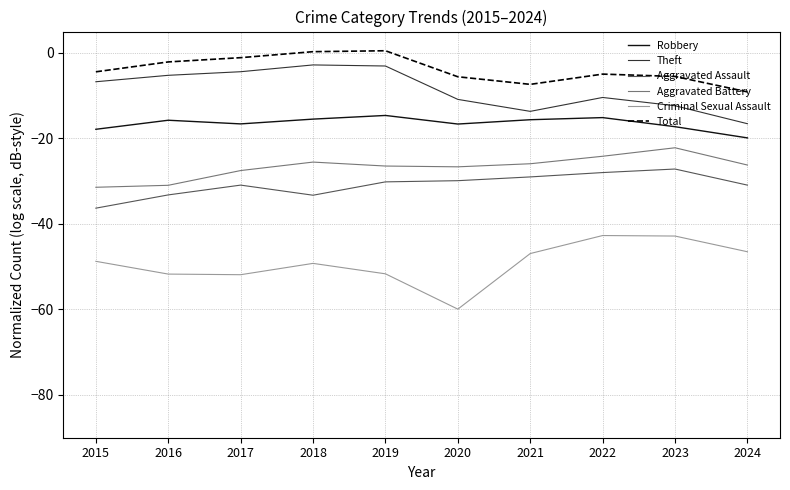

True or false: Aggravated Assault and Theft cross at least once.

False